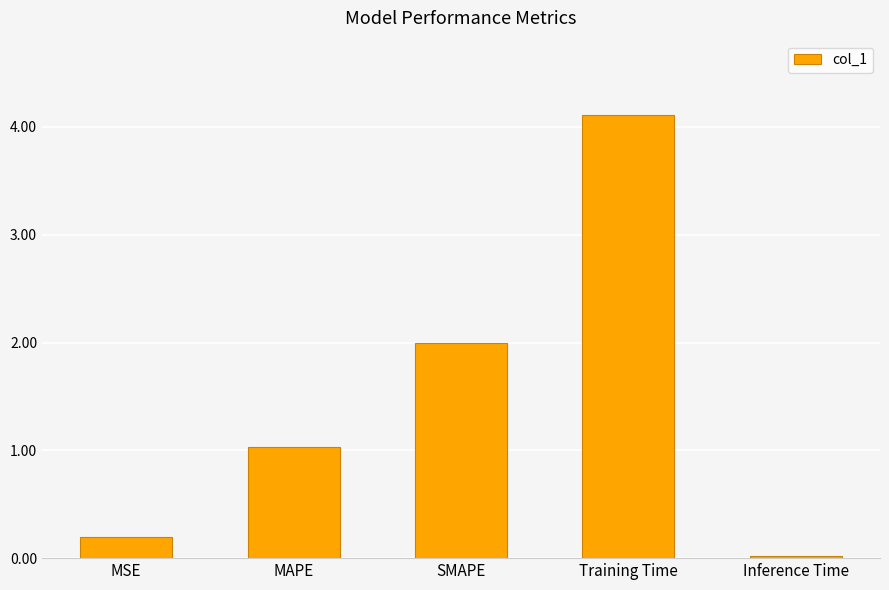

What is the sum of the values at MAPE and SMAPE?

3.0